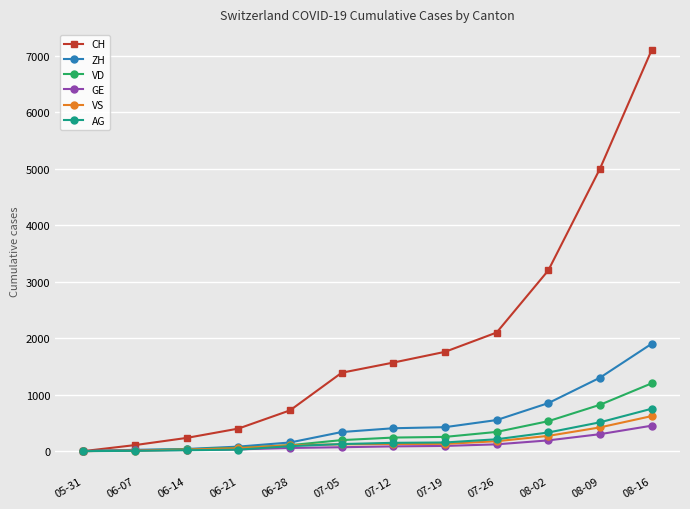

The value of VD at 07-19 is 252. True or false?

True